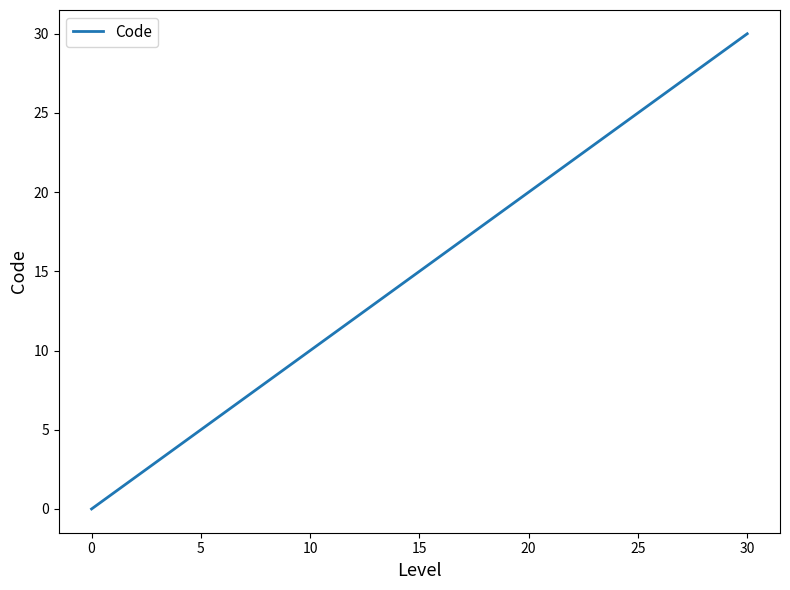

What is the greatest value displayed?

30